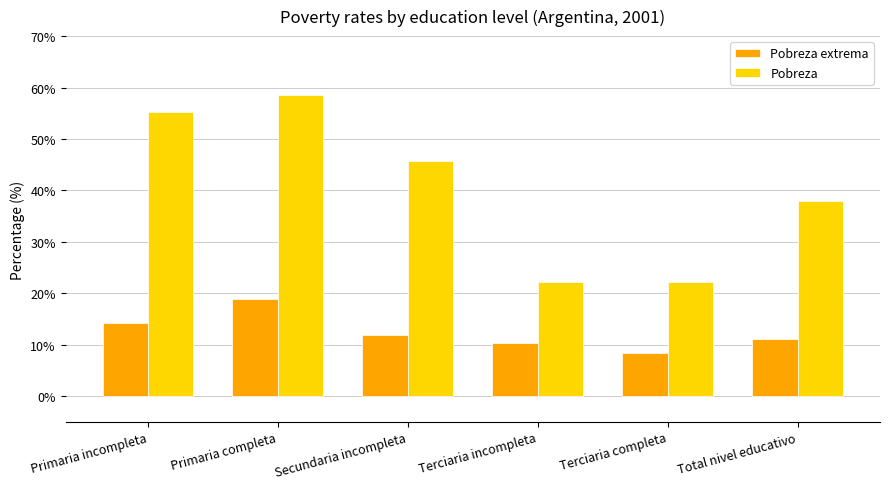

The Pobreza extrema series shows 10.4 at Terciaria incompleta. True or false?

True